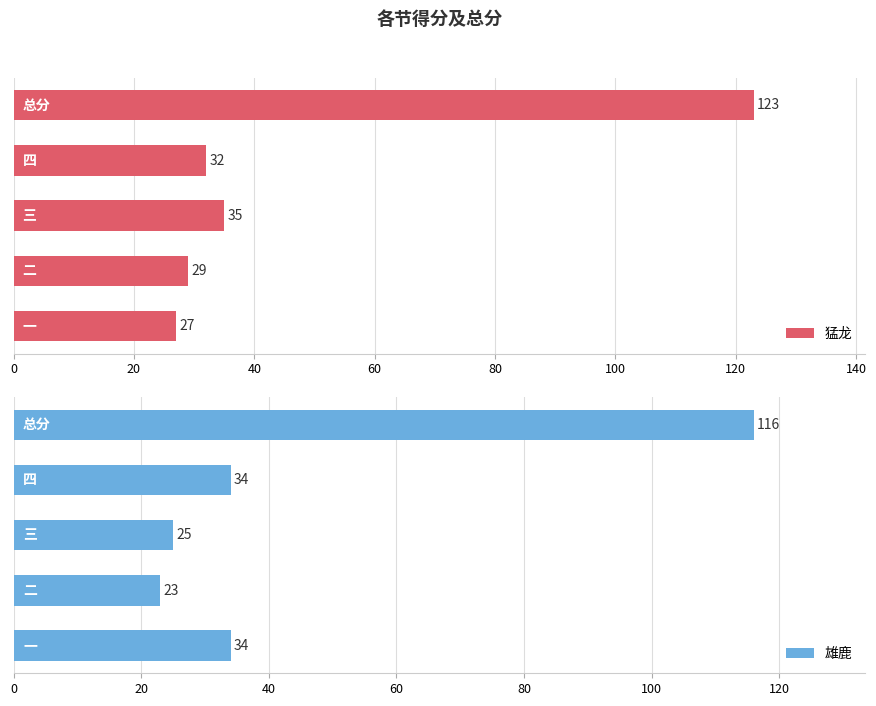

What are all the series names shown in the legend?

猛龙, 雄鹿